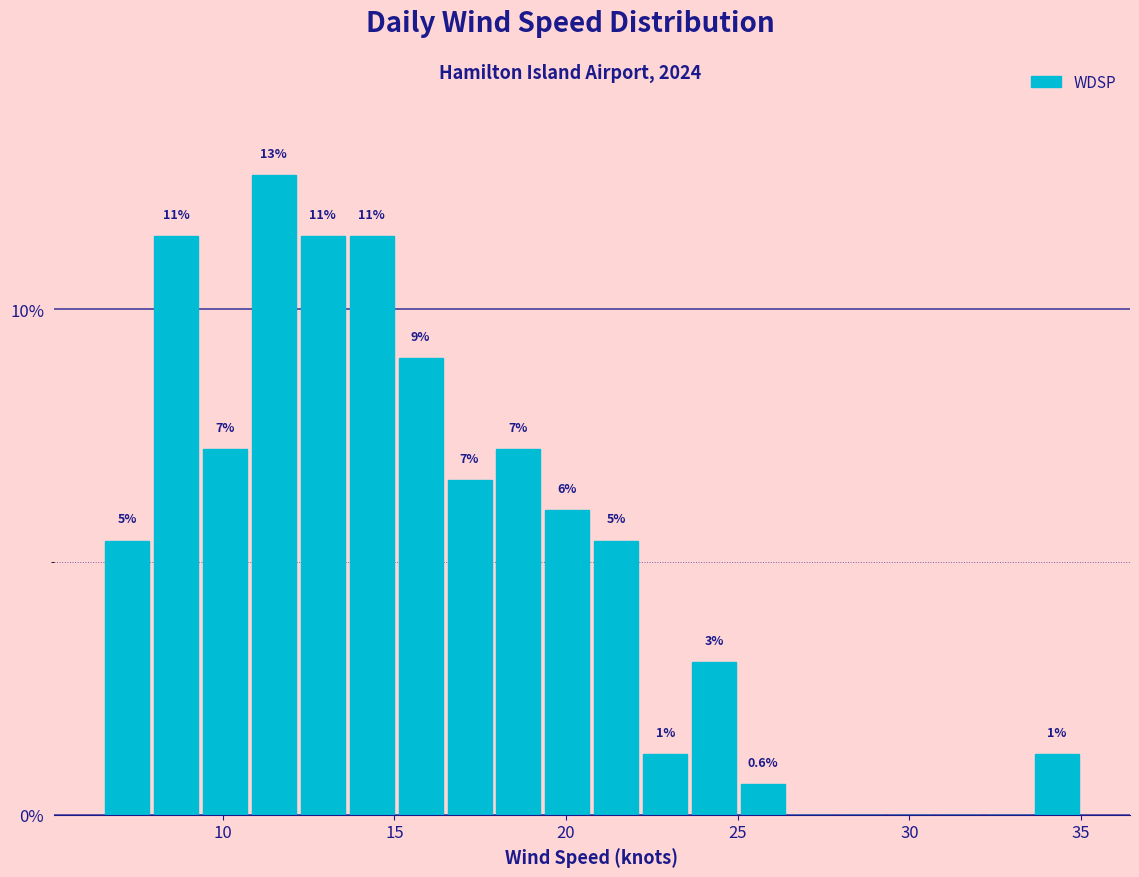

Read against the x-axis, roughly where is the centre of the tallest bar?

11.5